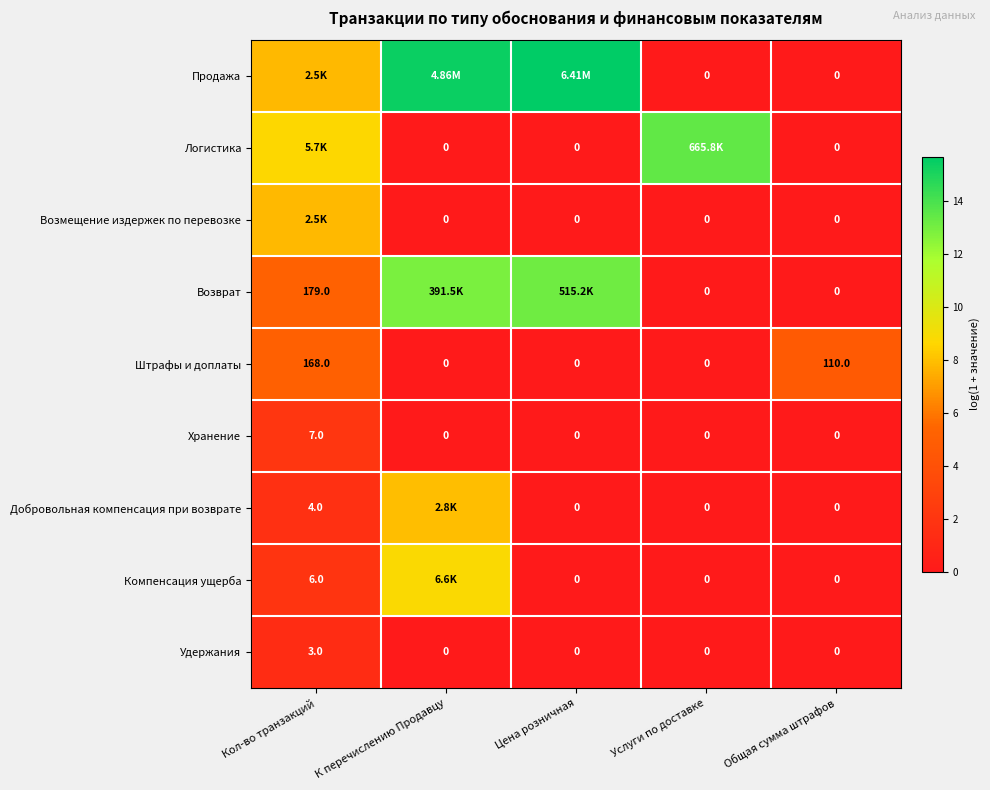

What is the difference between the highest and lowest values at К перечислению Продавцу?

15.4